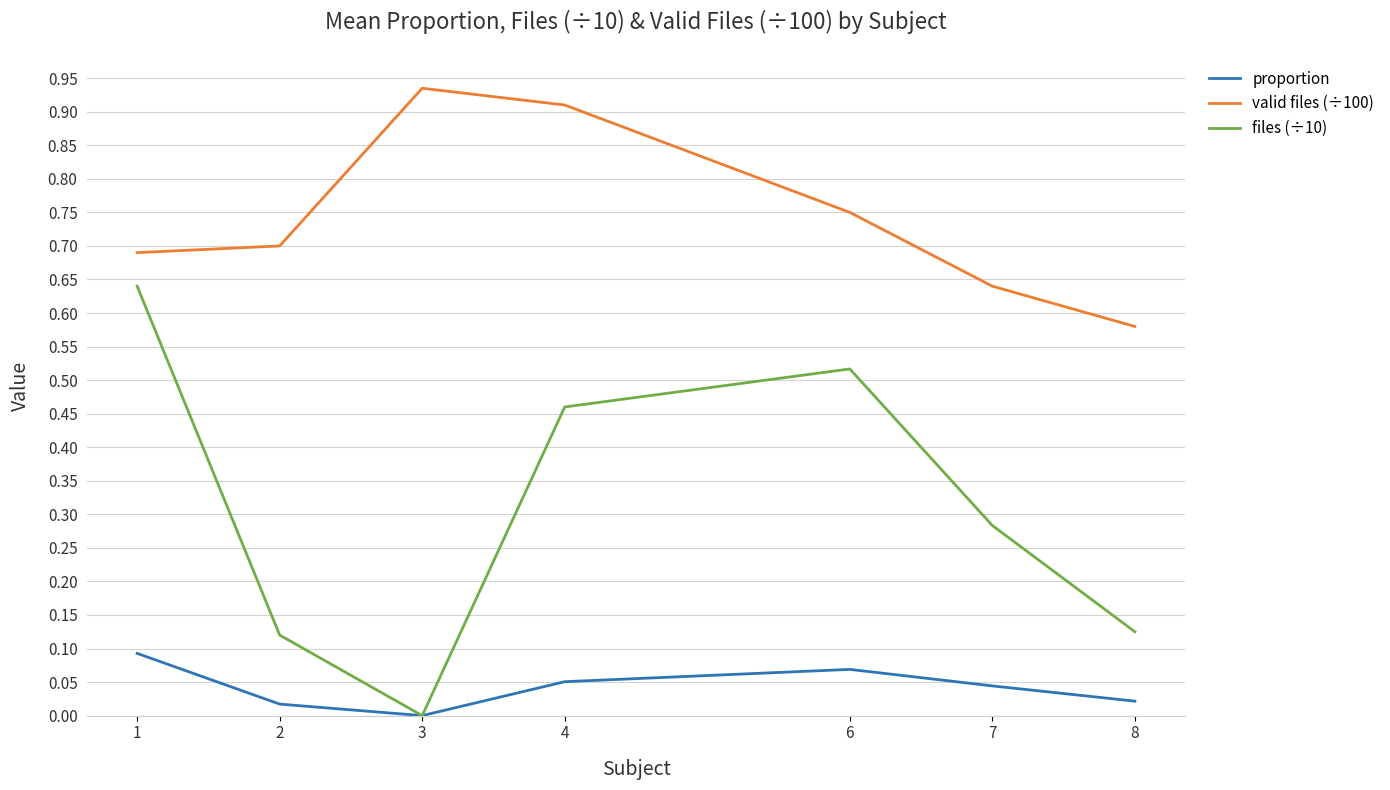

At how many categories does at least one series exceed 0?

7